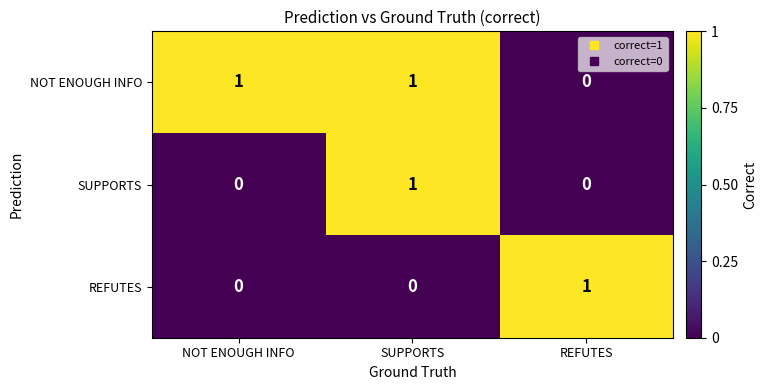

How many series are shown in this chart?

3